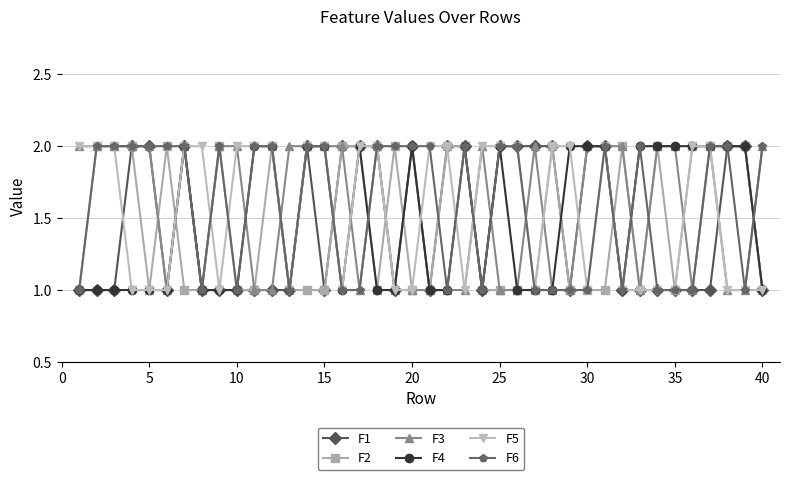

True or false: F3 has more than 0 interior local peaks.

True